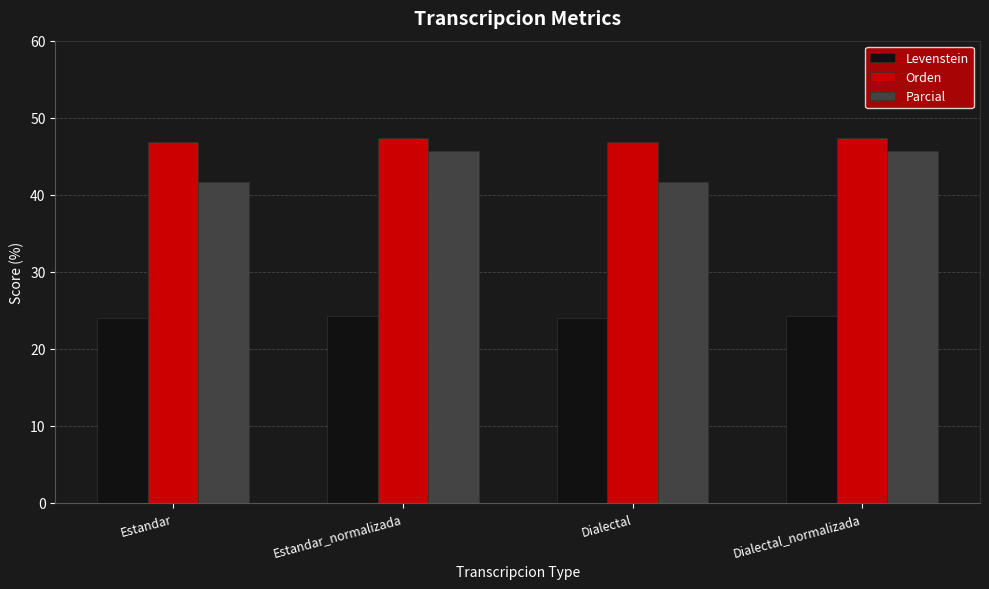

How many data points does each series have?

4